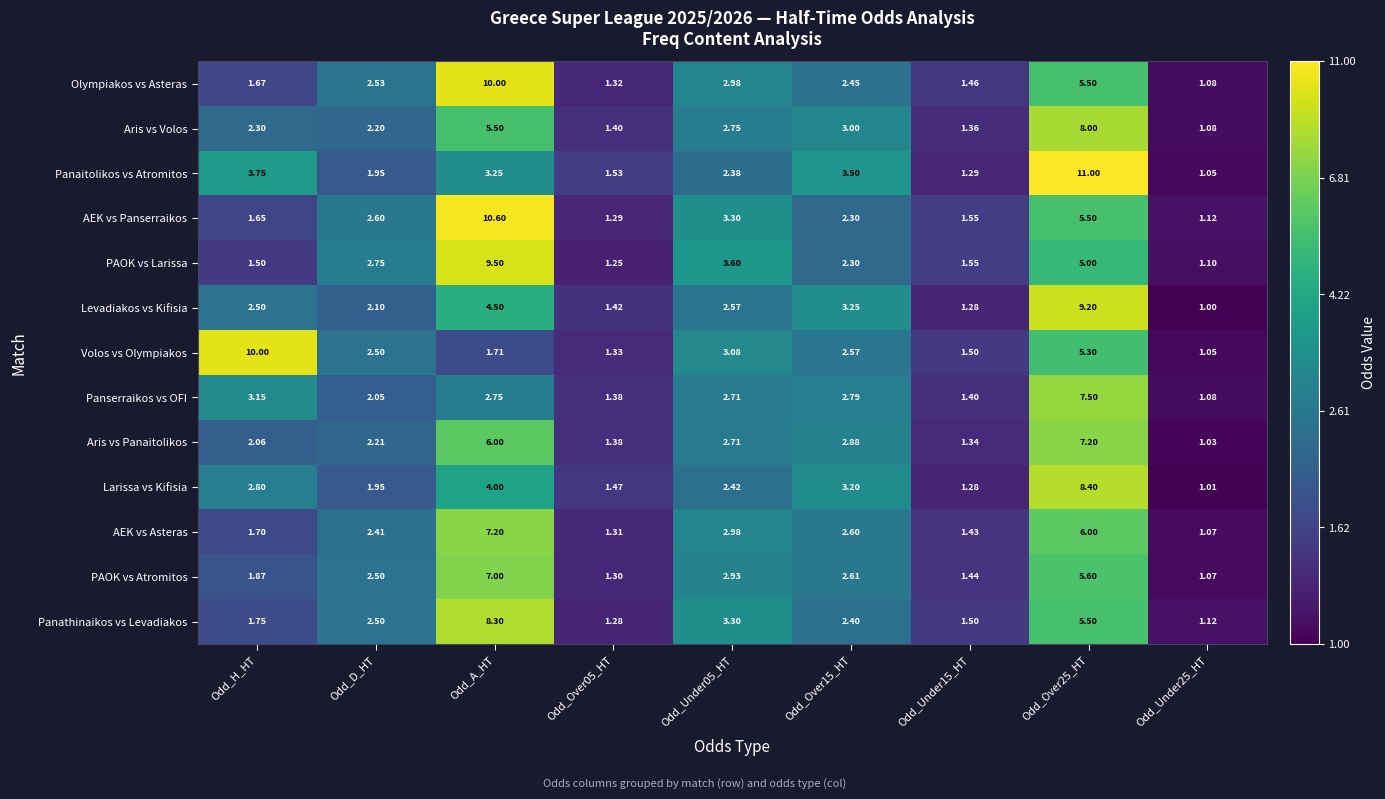

Which series changed the most between Odd_Over15_HT and Odd_Over25_HT?

Panaitolikos vs Atromitos